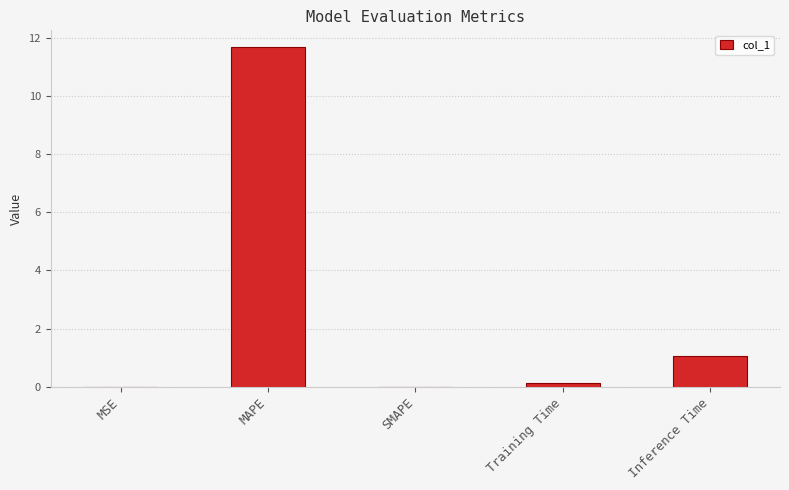

The value at Inference Time is 1.5. True or false?

False